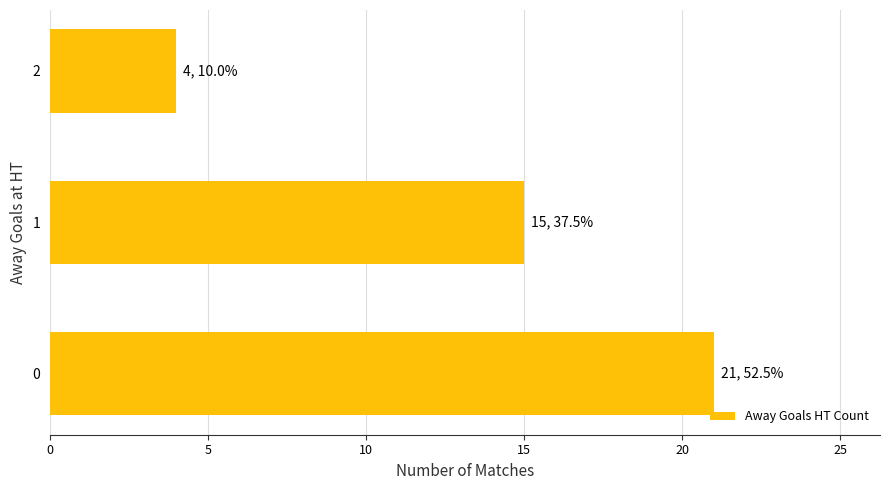

Reading bottom to top, what are all the values shown in this chart?

21	15	4